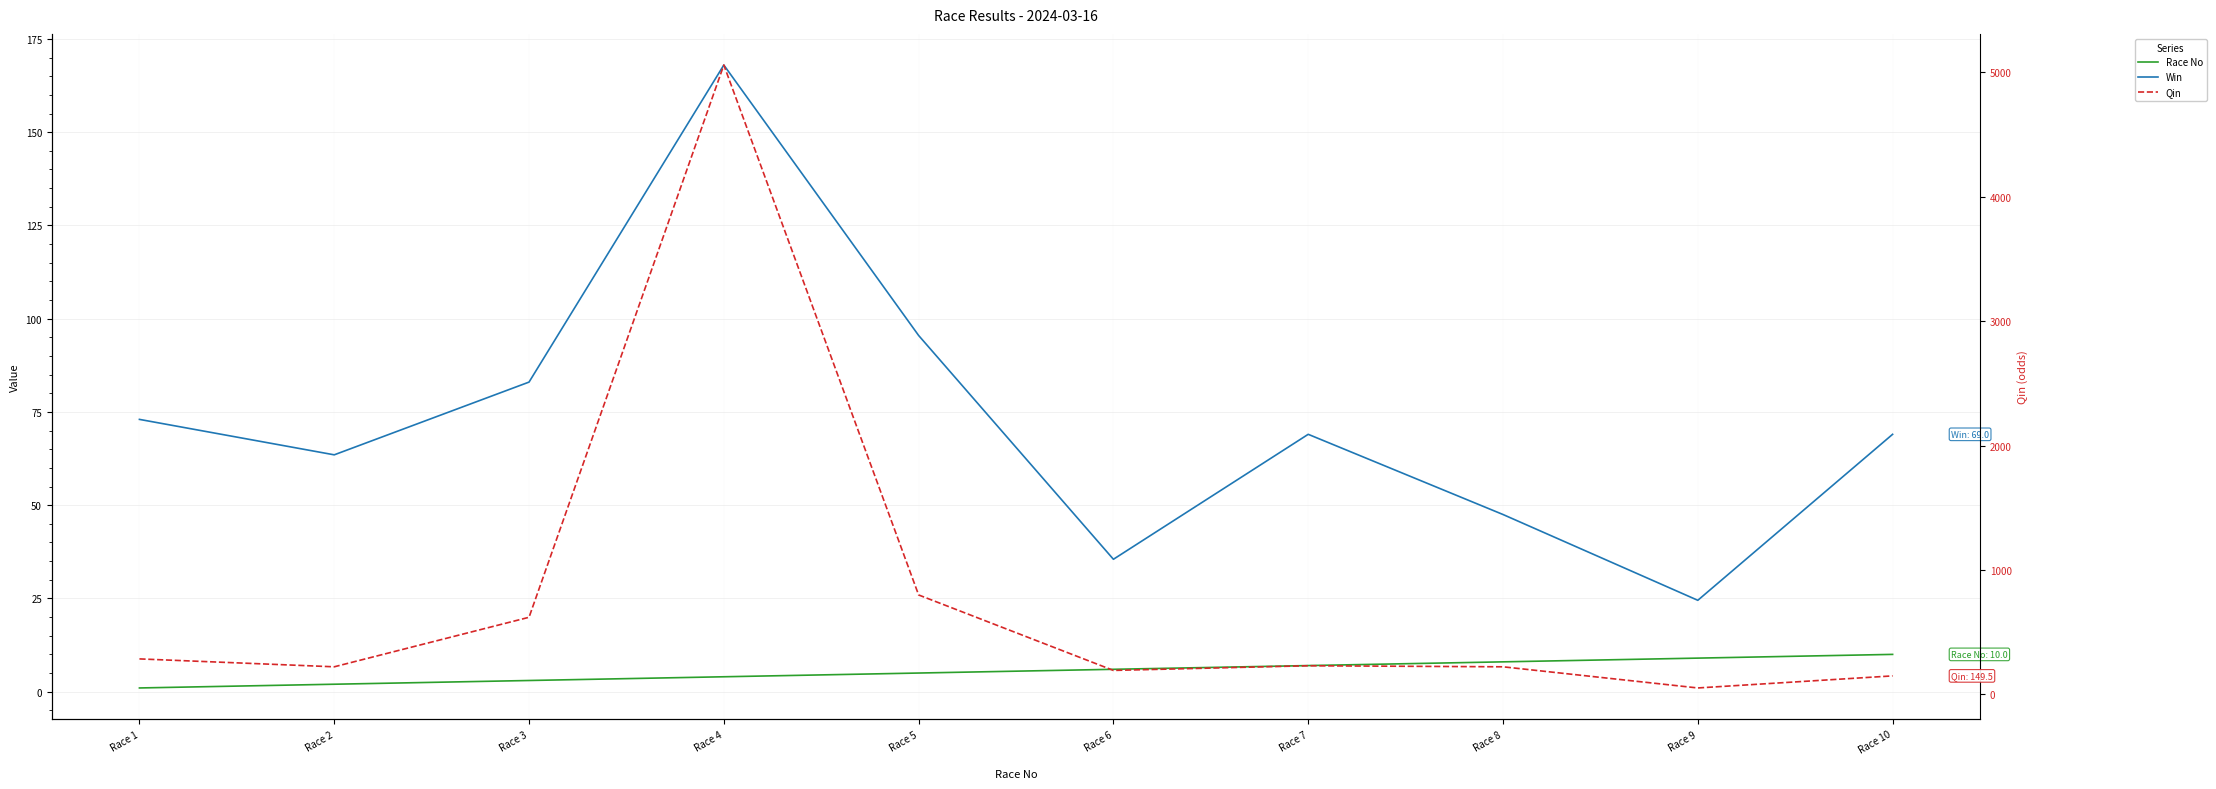

In Qin, how many points are higher than both neighbors (excluding endpoints)?

2